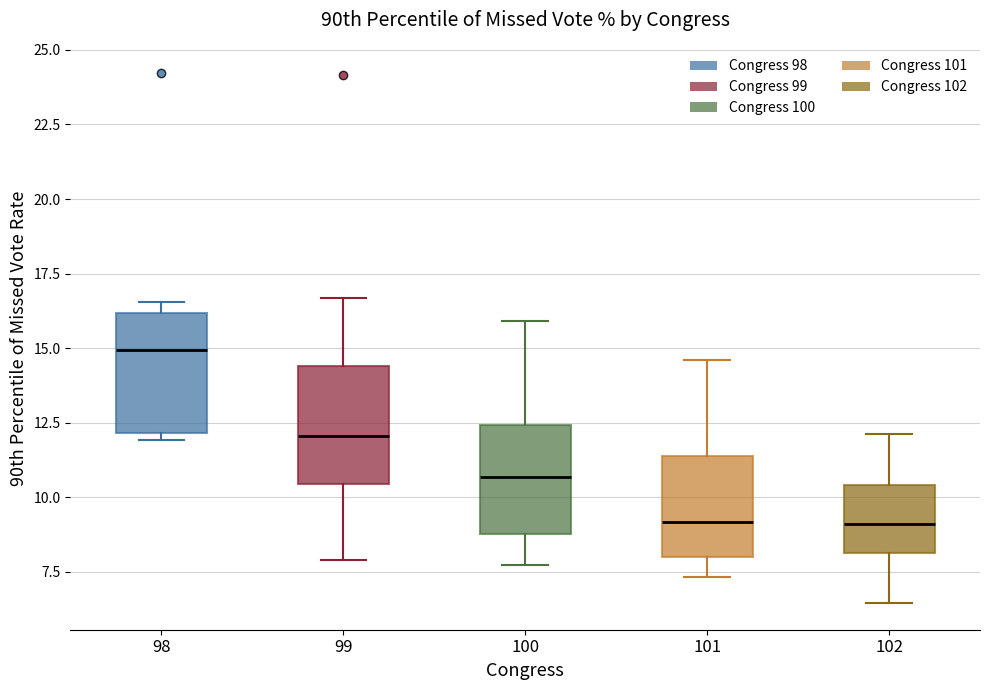

Which box has the highest median line?

98